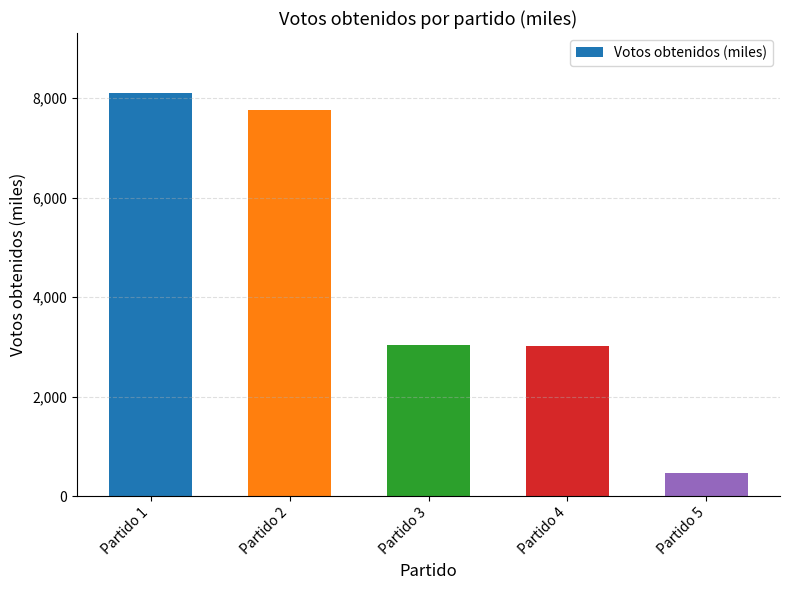

What is the change in value from Partido 1 to Partido 5?

-7629